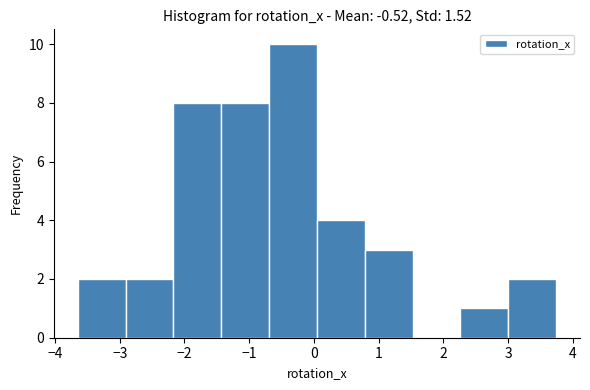

How tall is the bar that spans -2.9 to -2.2 on the x-axis? Neither the bar edges nor the heights are printed on the chart, so give them approximately, as read against the axes.

2